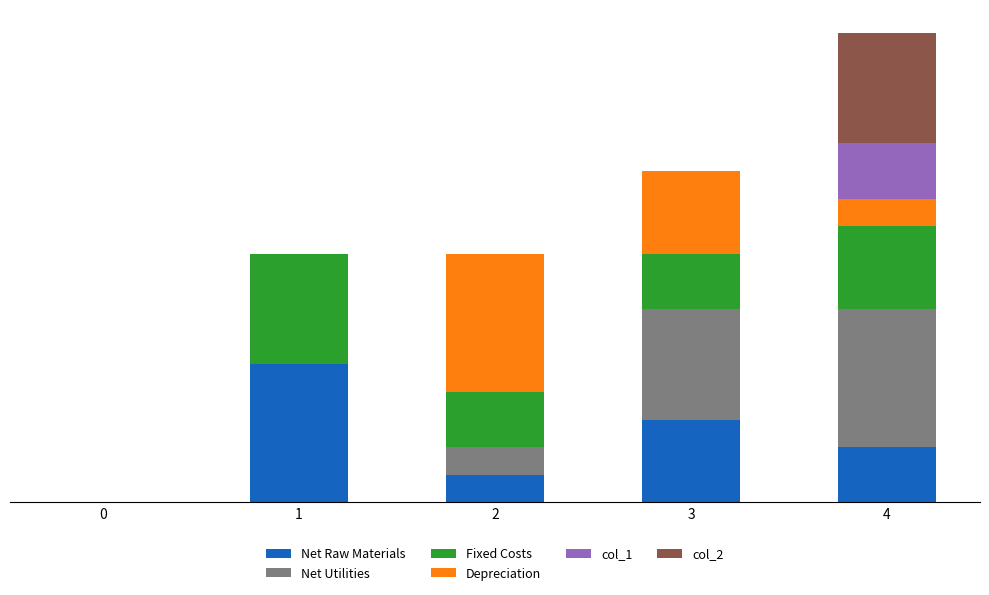

The value of Depreciation at 4 is 1. True or false?

True